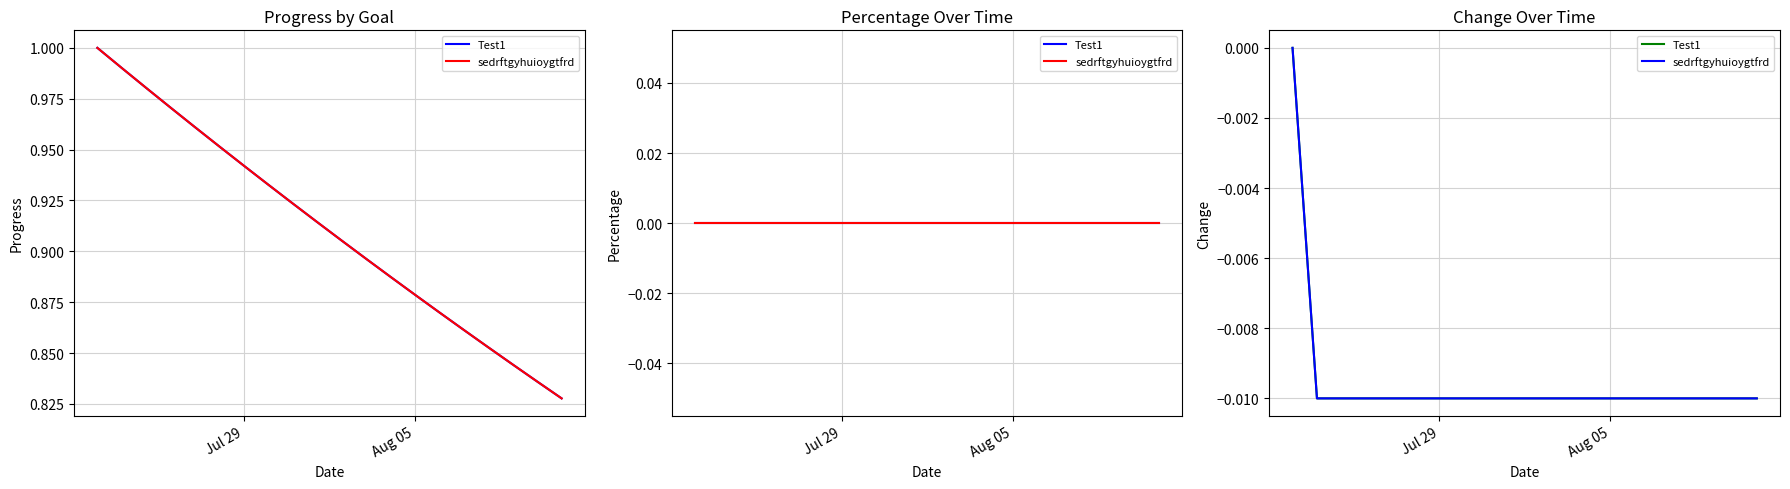

How many lines are shown in the chart?

2